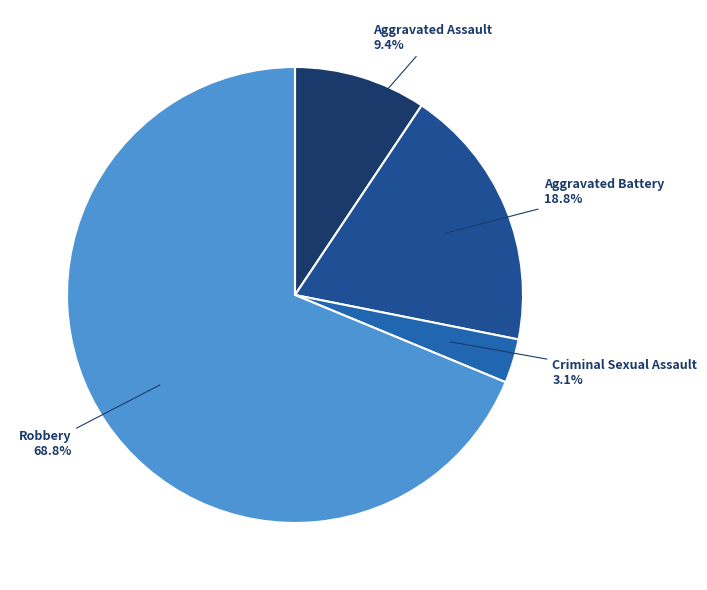

Between Aggravated Assault and Aggravated Battery, which is larger?

Aggravated Battery